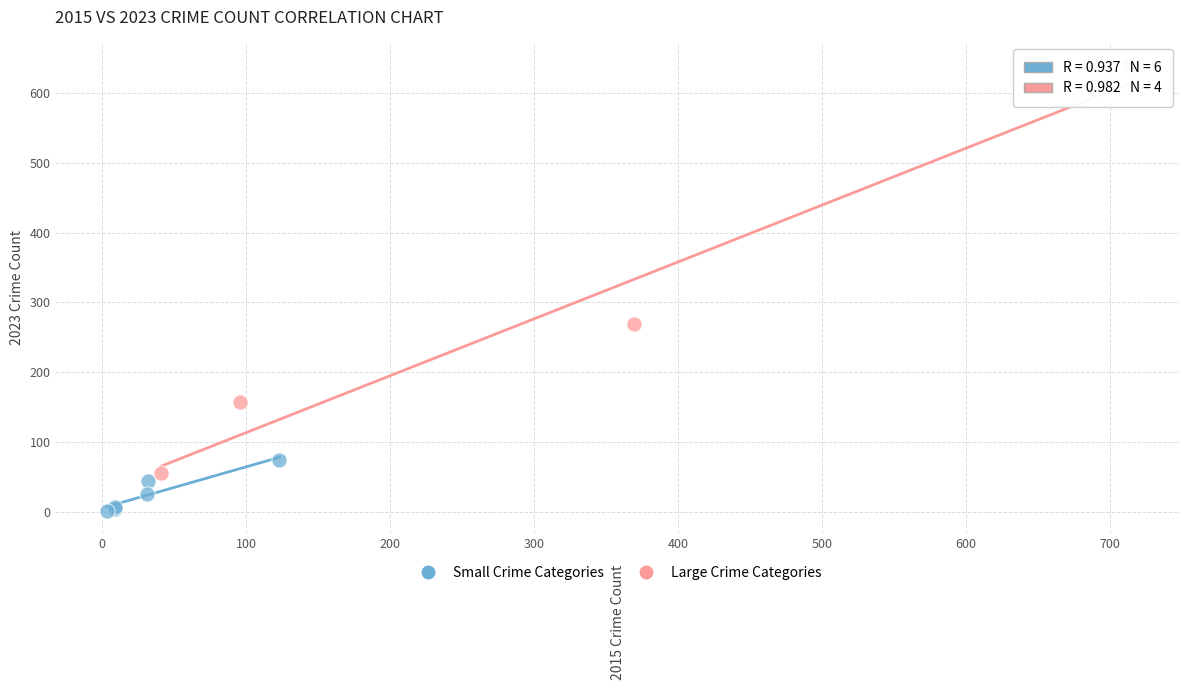

What are all the series names shown in the legend?

Small Crime Categories, Large Crime Categories